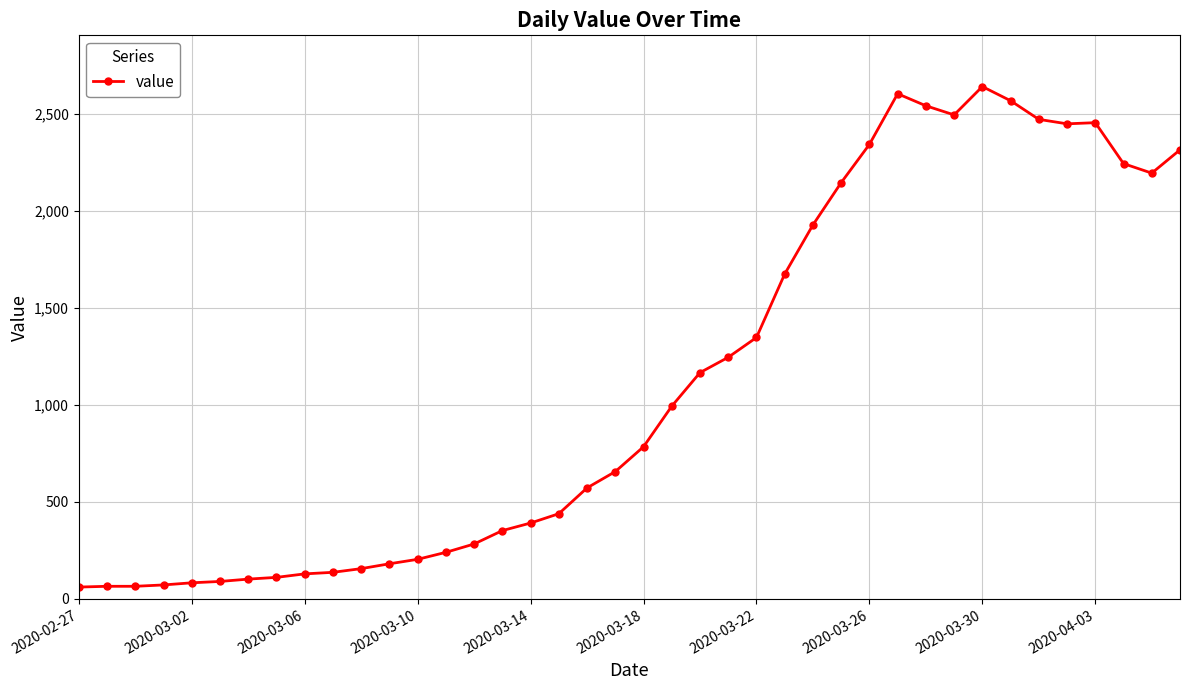

What is the sum of all values?

44981